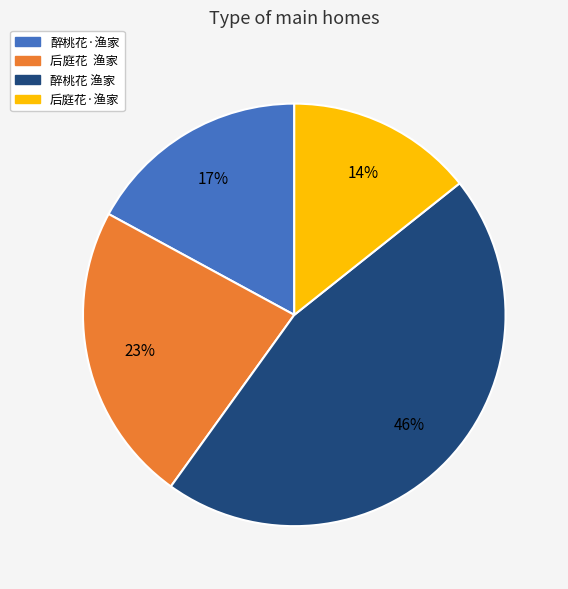

Does 醉桃花·渔家 represent more than half of the total?

No